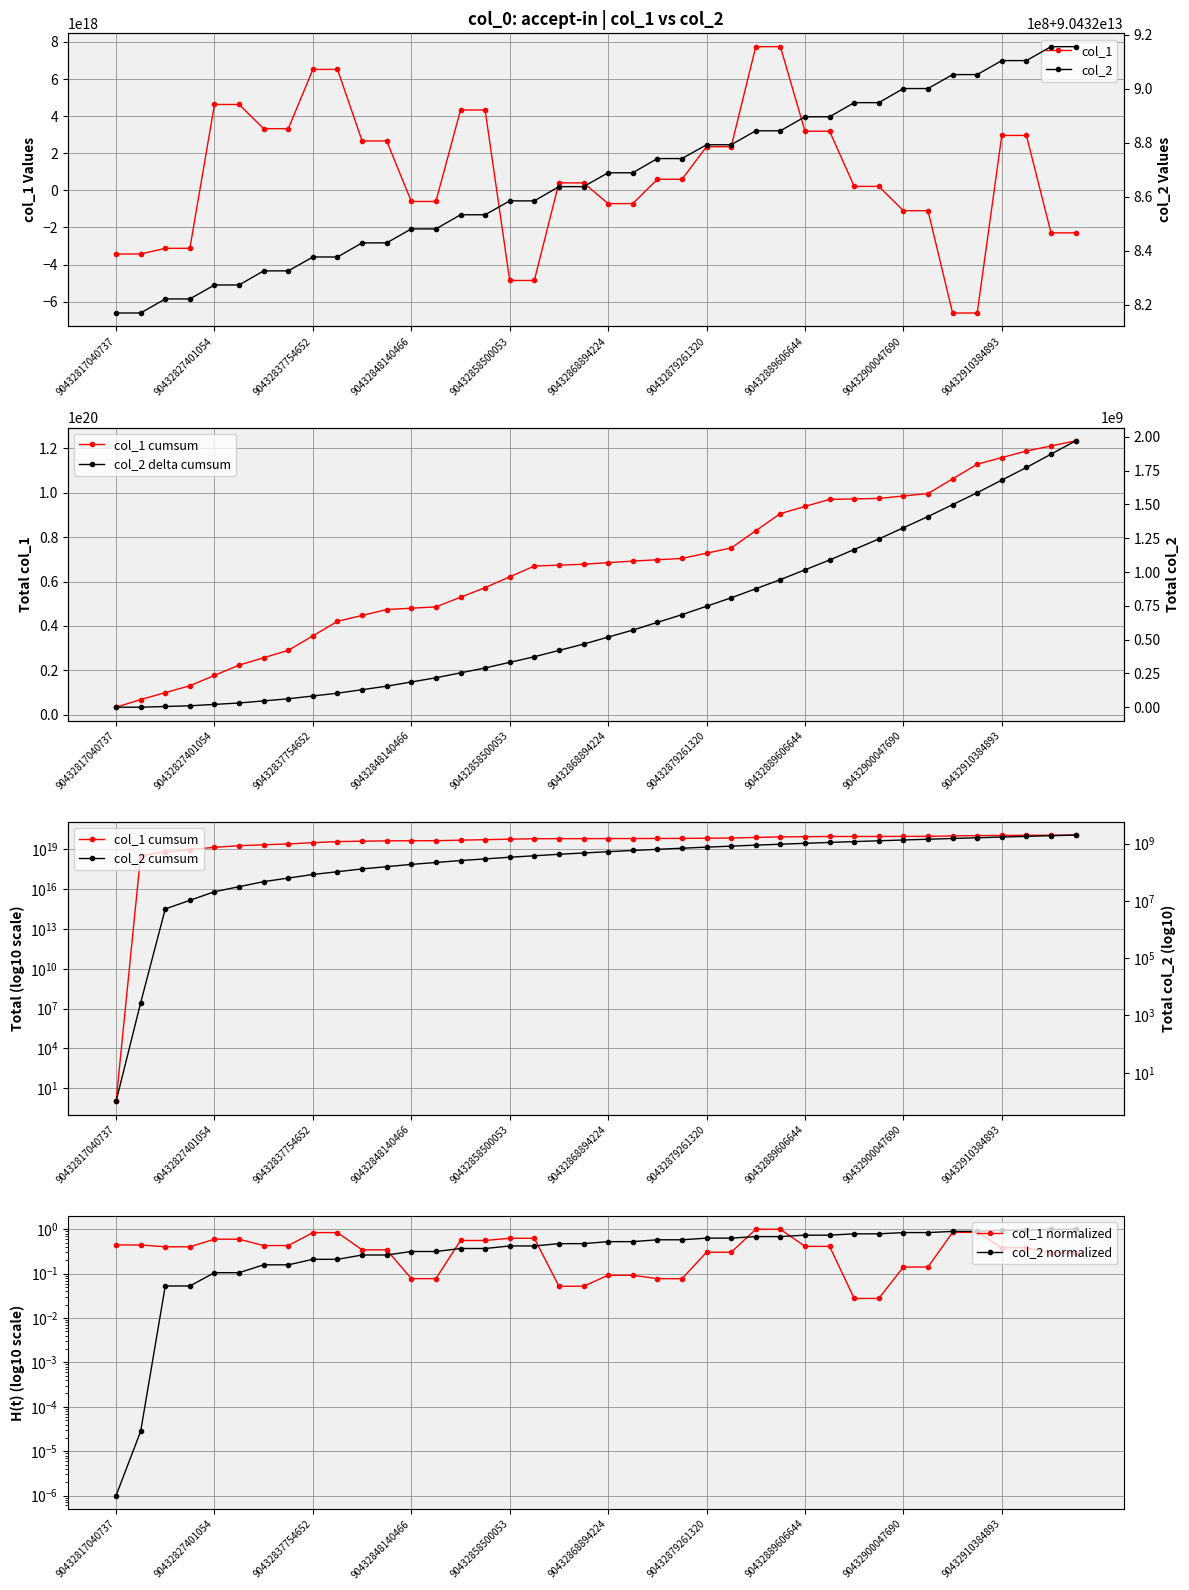

What is the difference between the maximum and minimum values in the col_2 series?

98501628